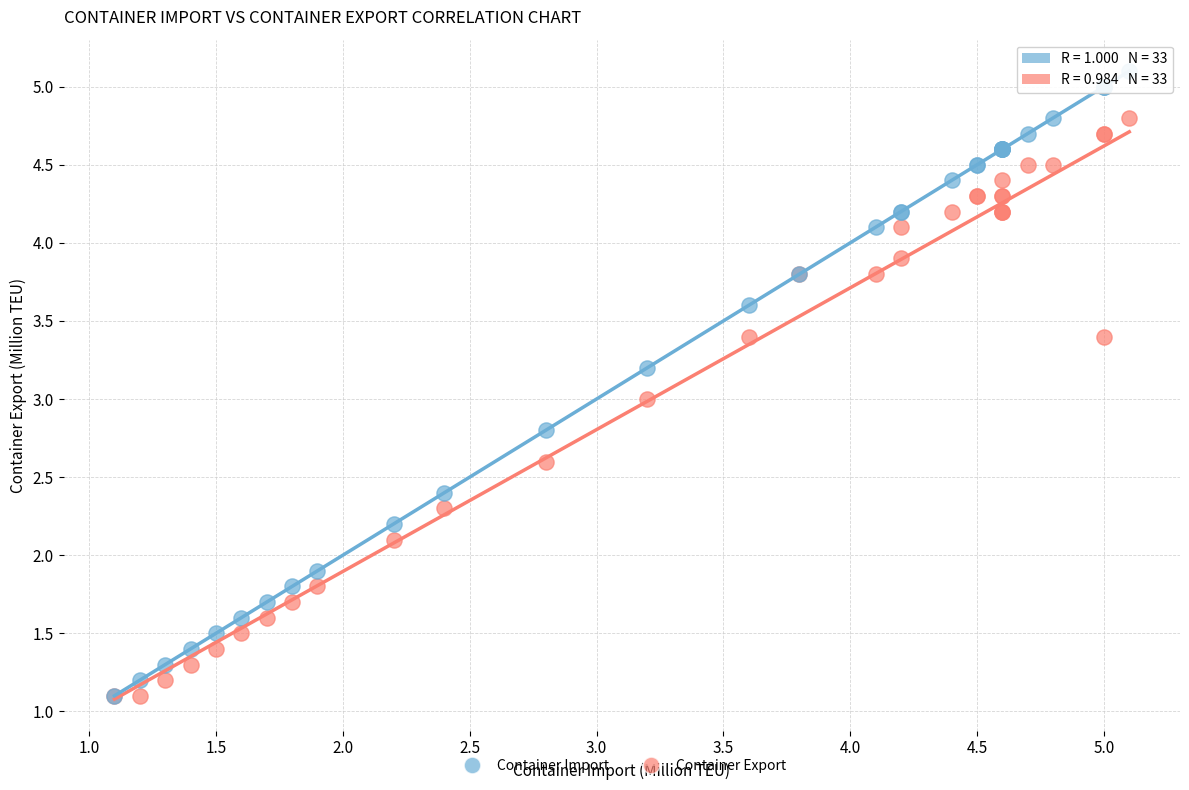

Which series contains the highest Y value?

Container Import